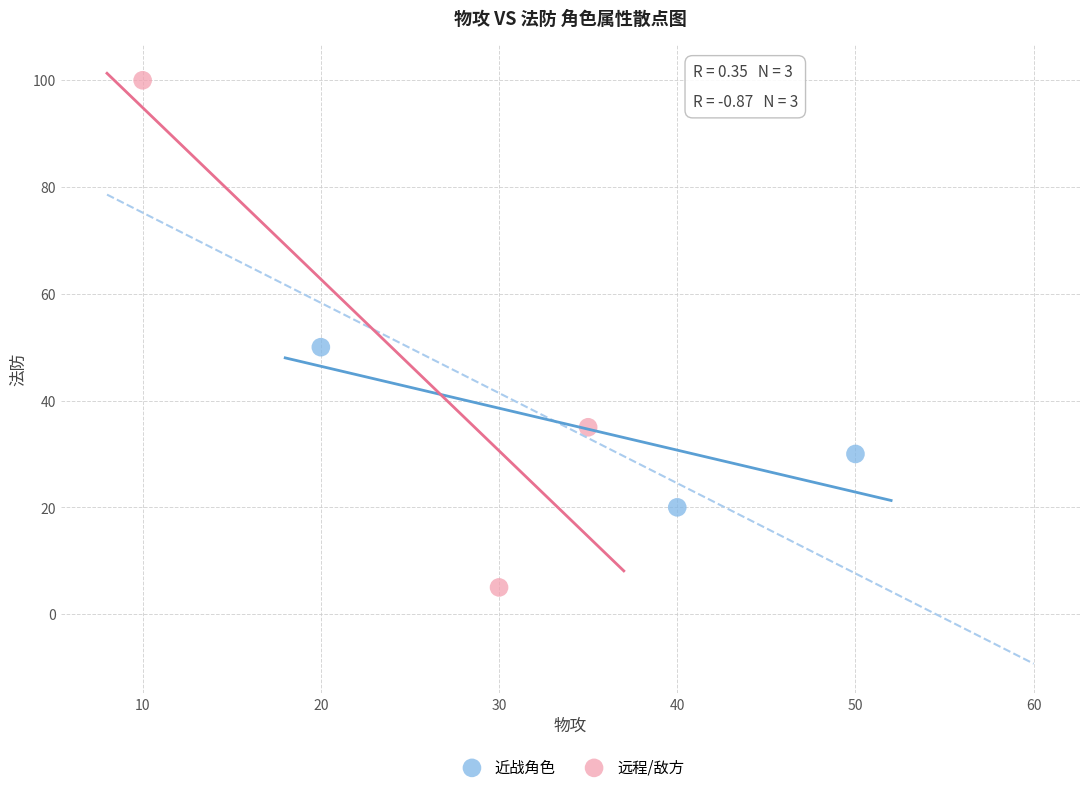

Which series reaches the minimum Y coordinate?

远程/敌方